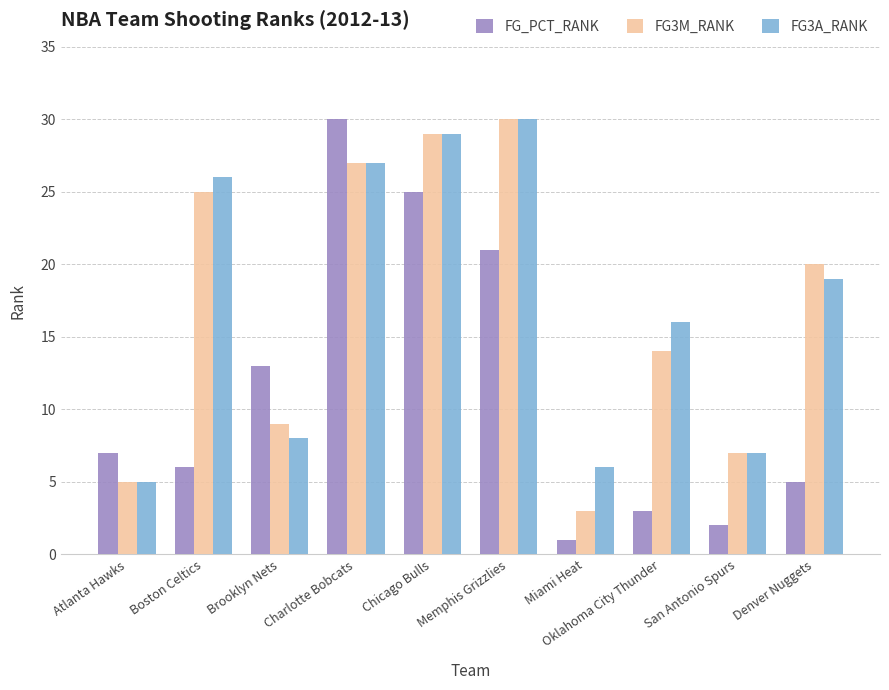

How many distinct data groups are displayed?

3